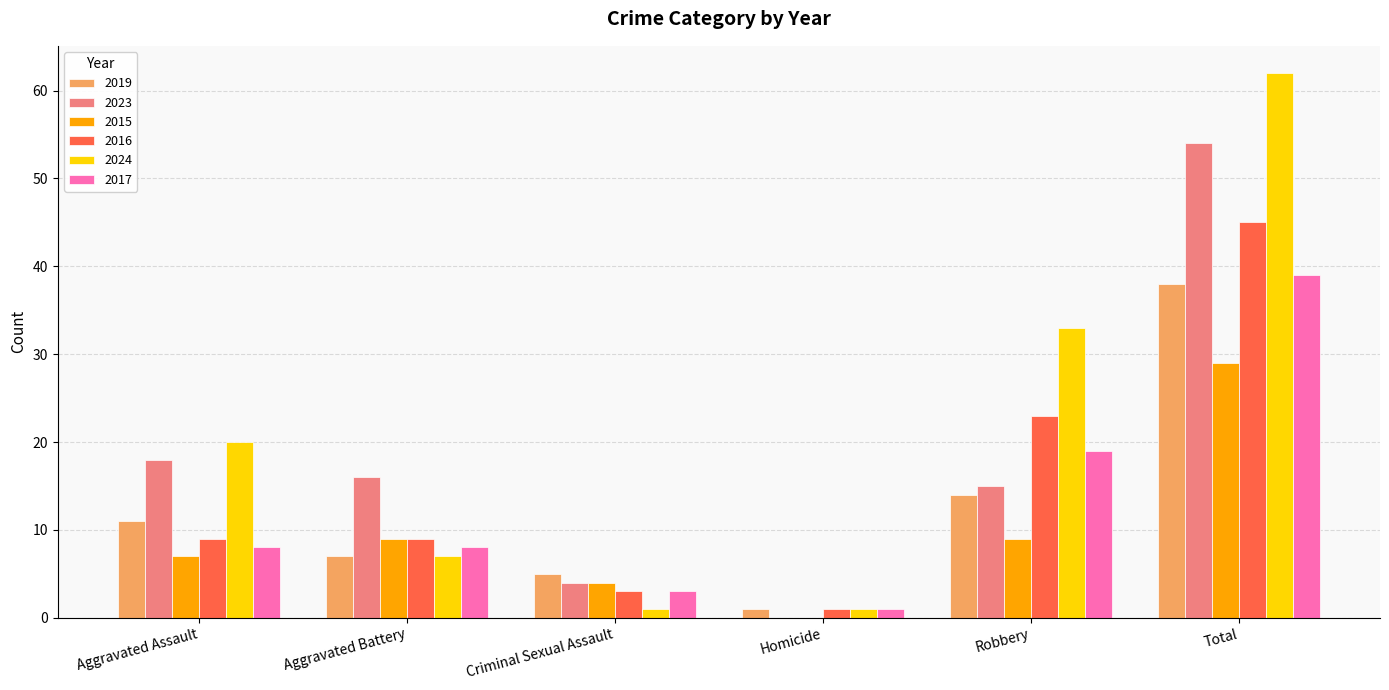

How many groups of bars are there?

6